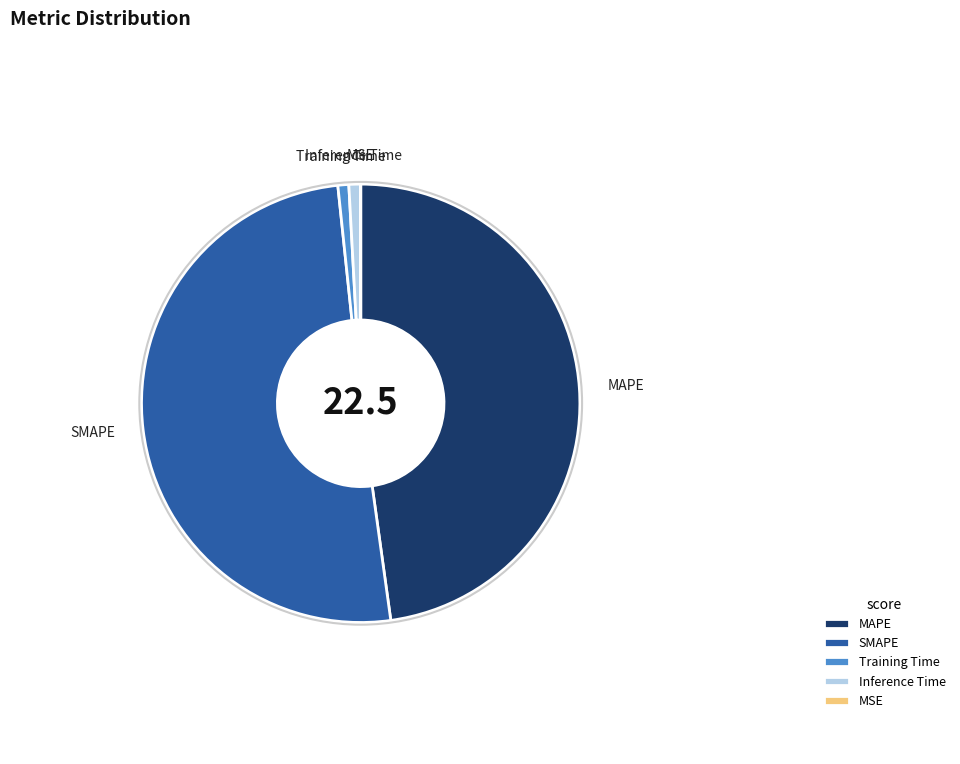

What is the ratio of the value at MAPE to the value at SMAPE?

0.9